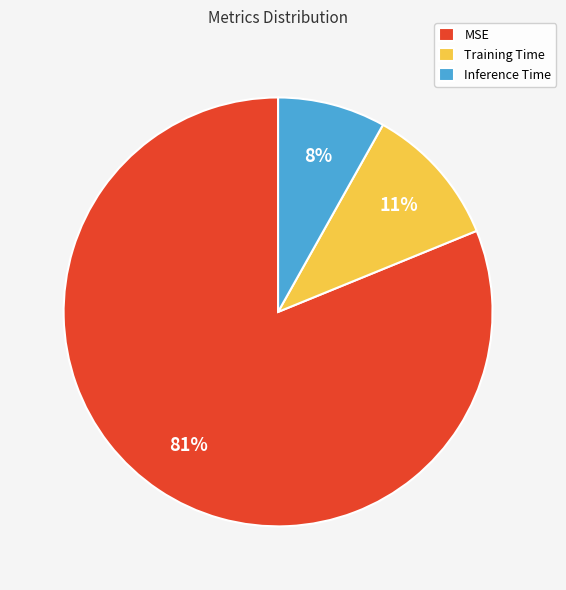

The MSE slice represents 75% of the pie. True or false?

False